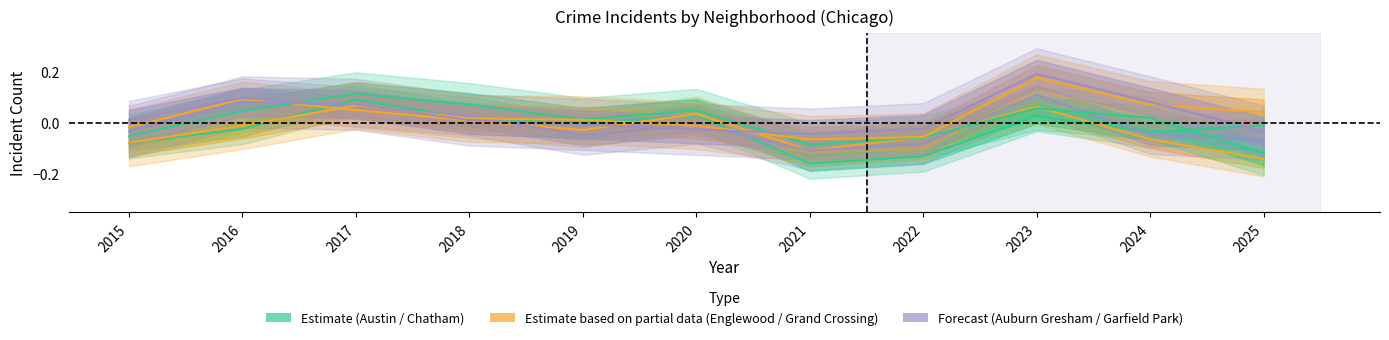

At which category does Auburn Gresham reach its first local valley?

2019